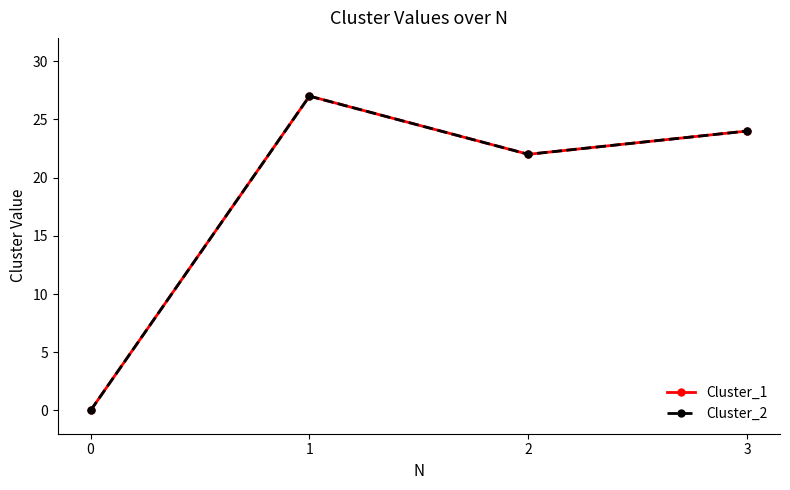

What is the highest value of the Cluster_1 series?

27